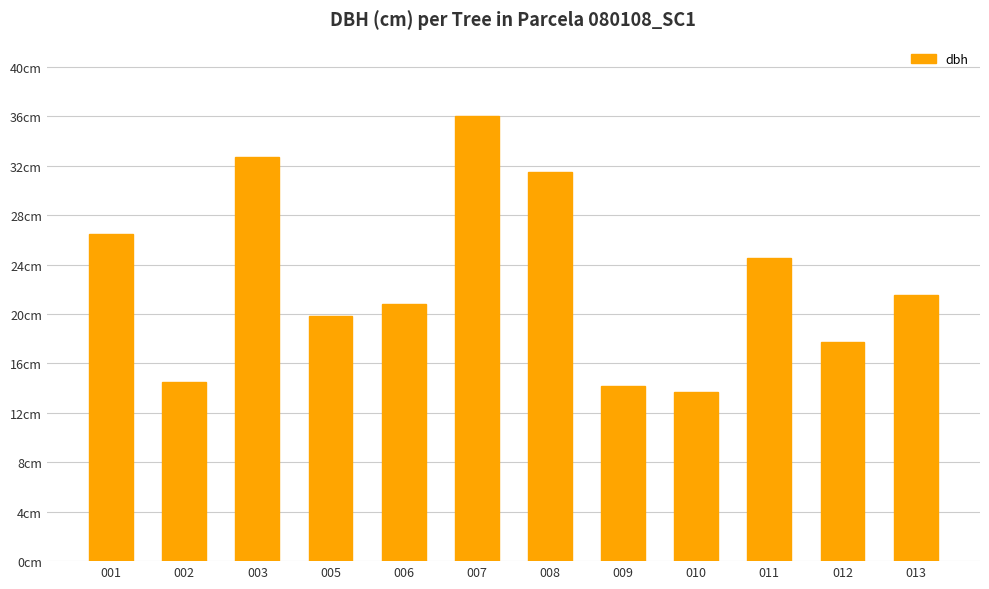

Are the bars horizontal?

No